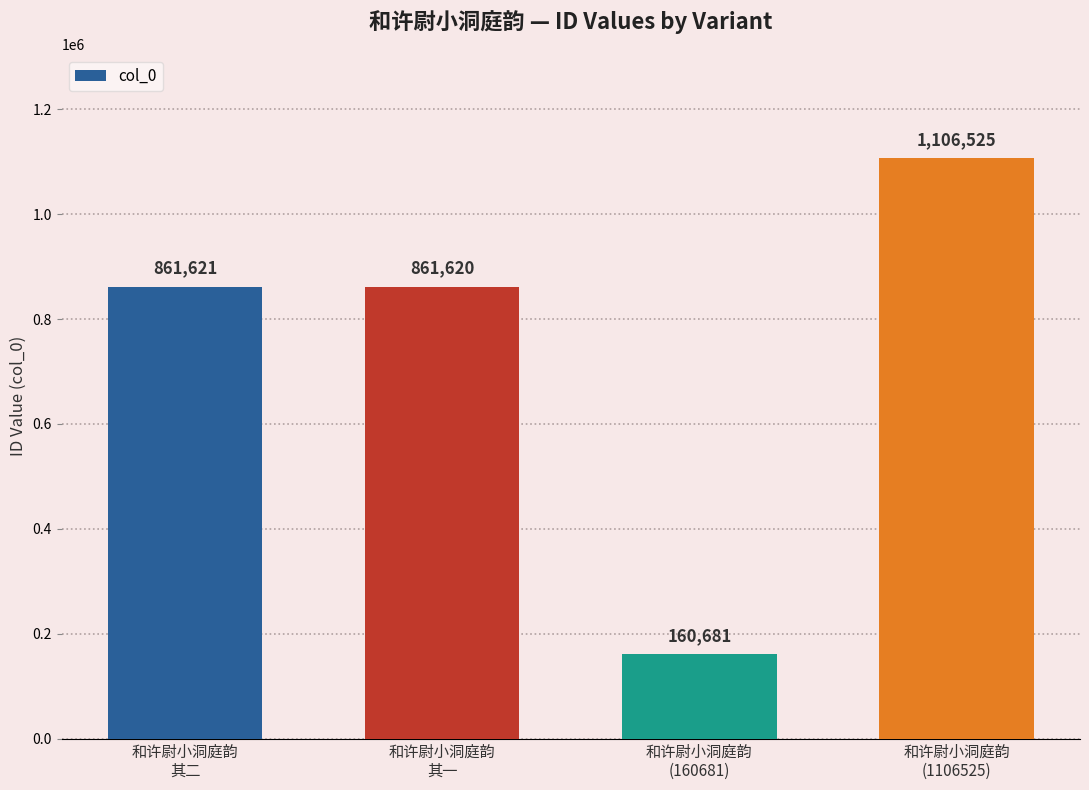

What is the sum of the values at 和许尉小洞庭韵
(160681) and 和许尉小洞庭韵
(1106525)?

1267206